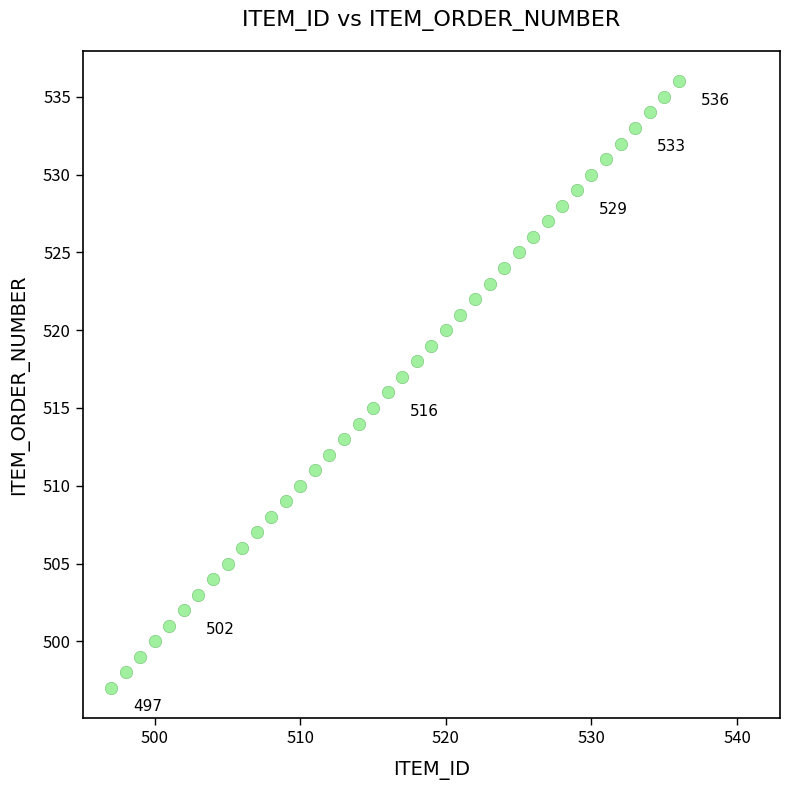

What is the range of X values (max minus min)?

39